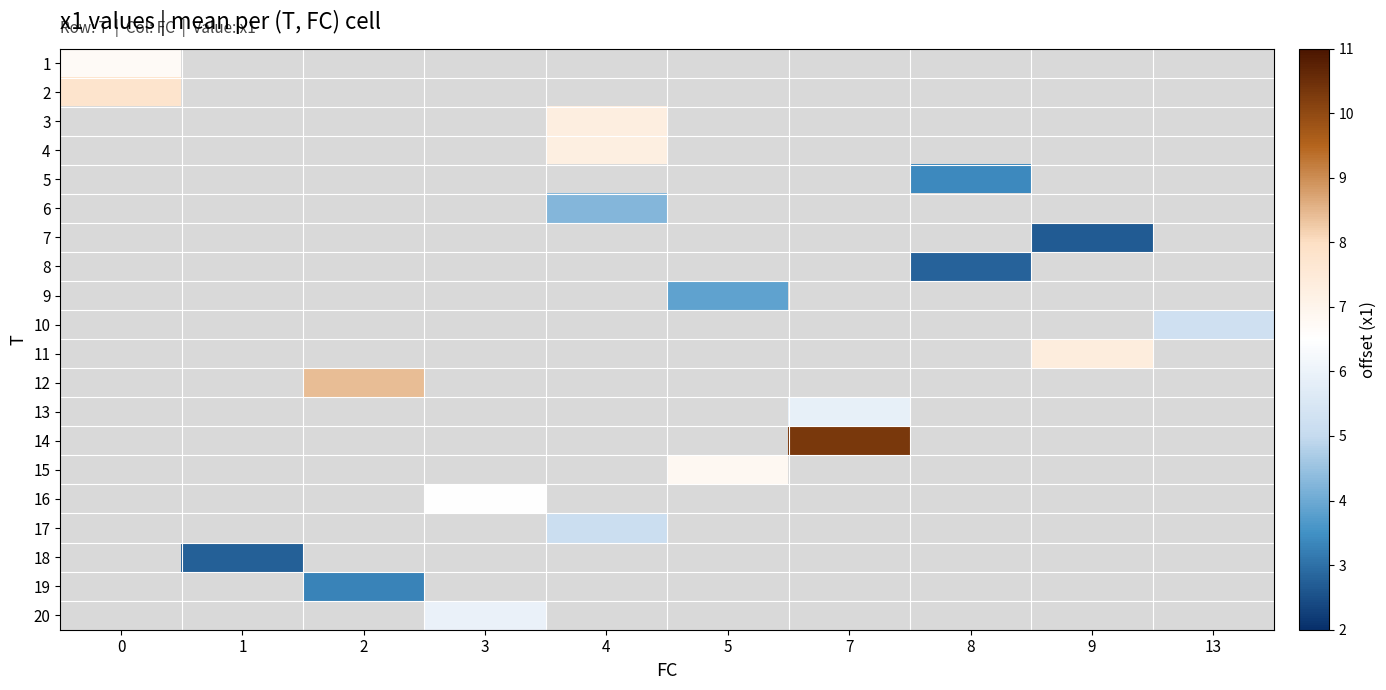

How many positive values does the 15 series have?

1